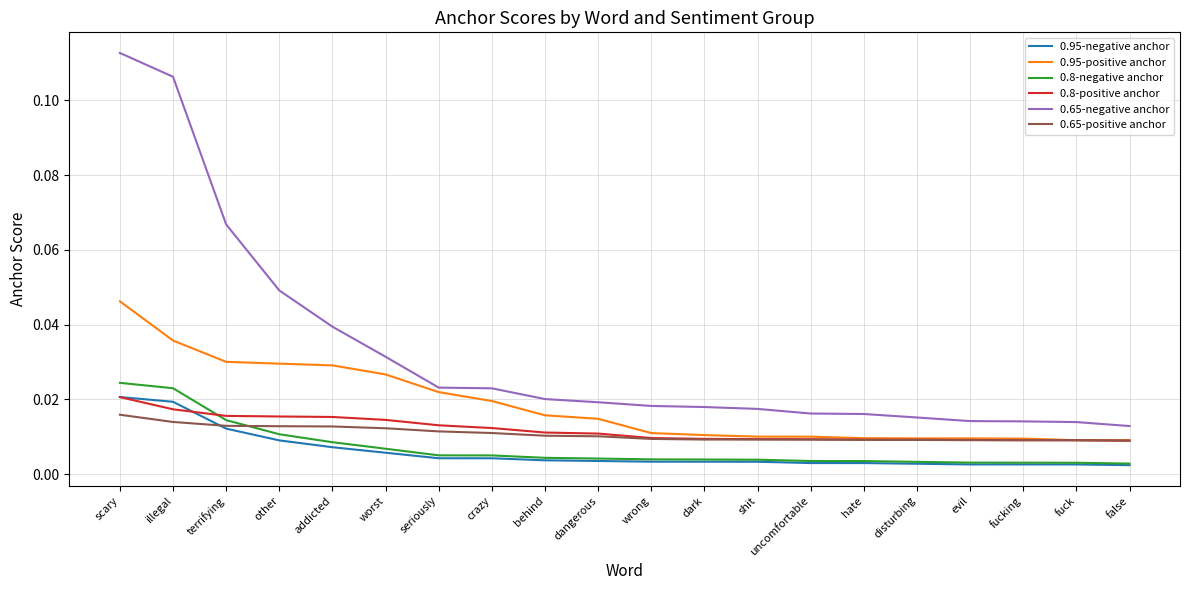

What position from the left is terrifying?

3